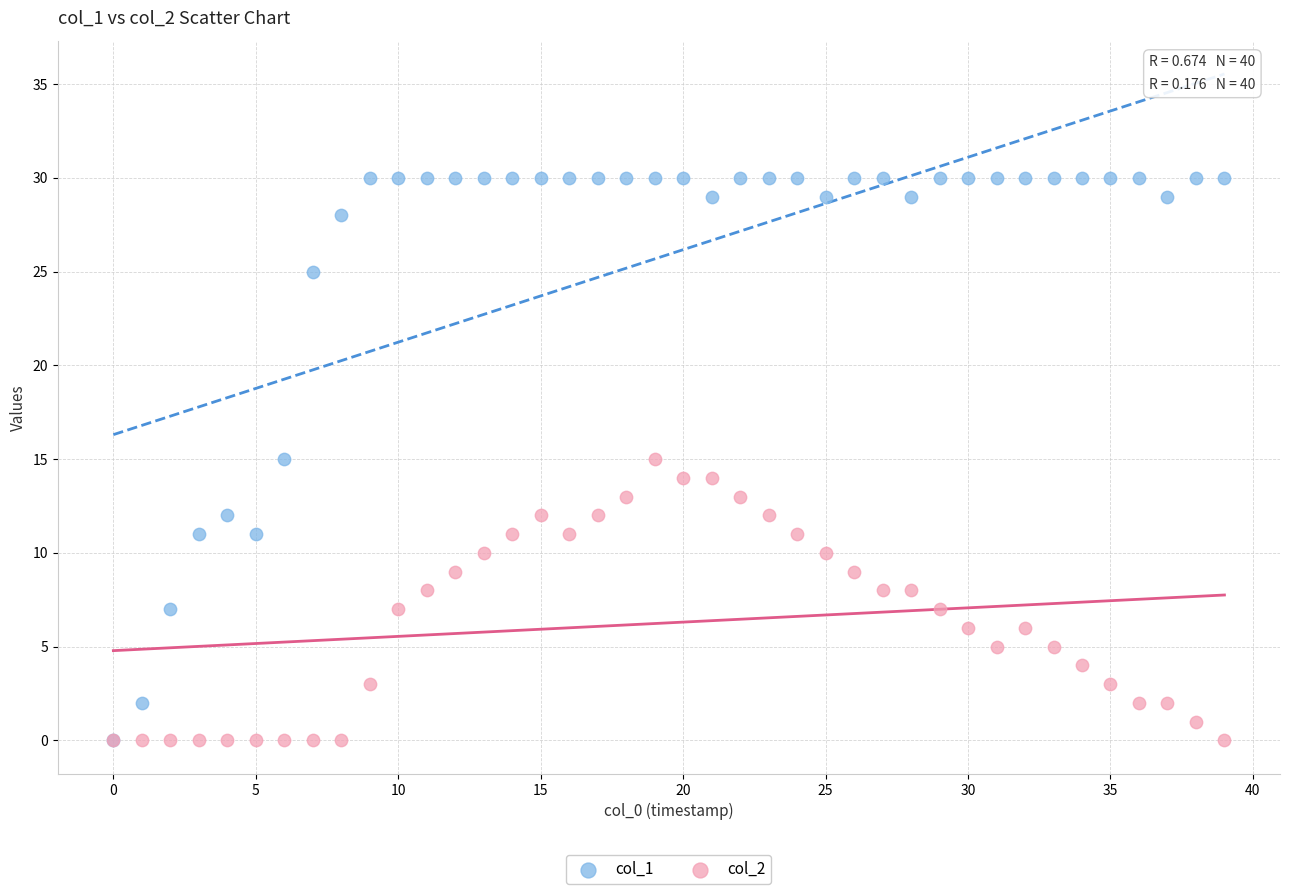

Which series has the largest Y range (max minus min)?

col_1